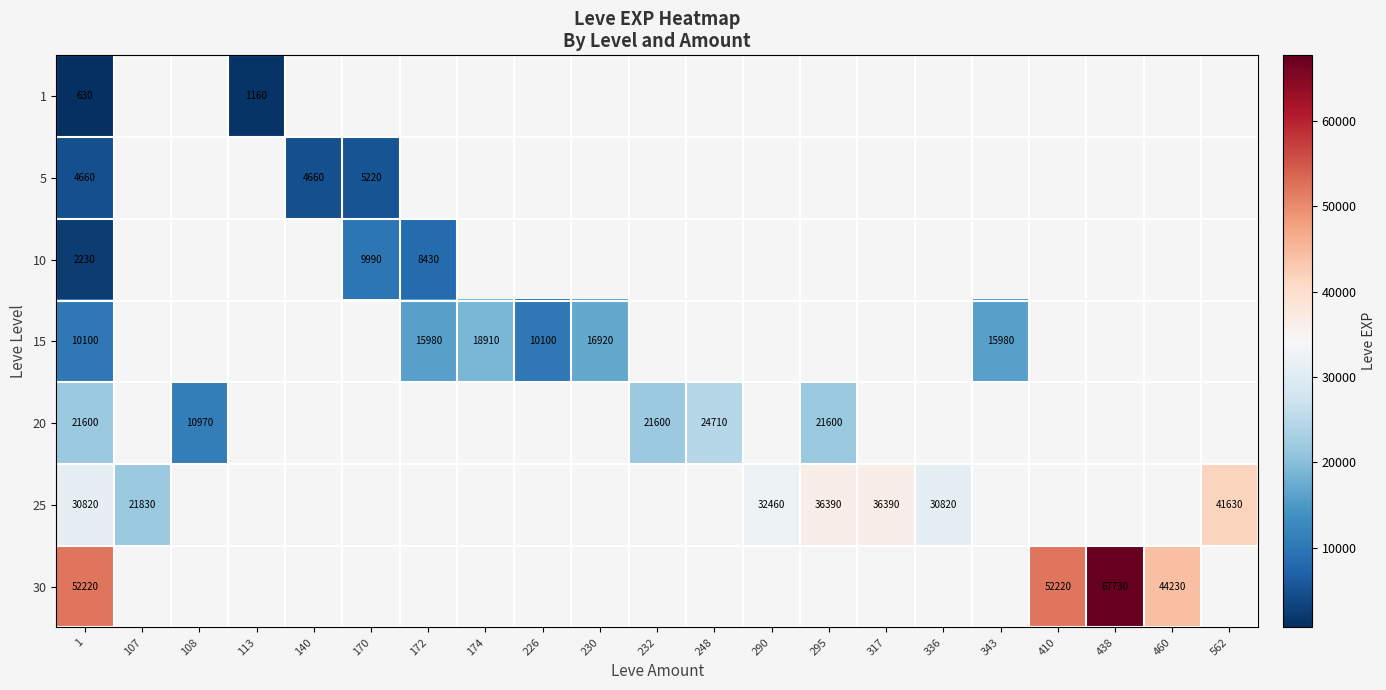

True or false: 15 has a value of 9730 at 343.

False